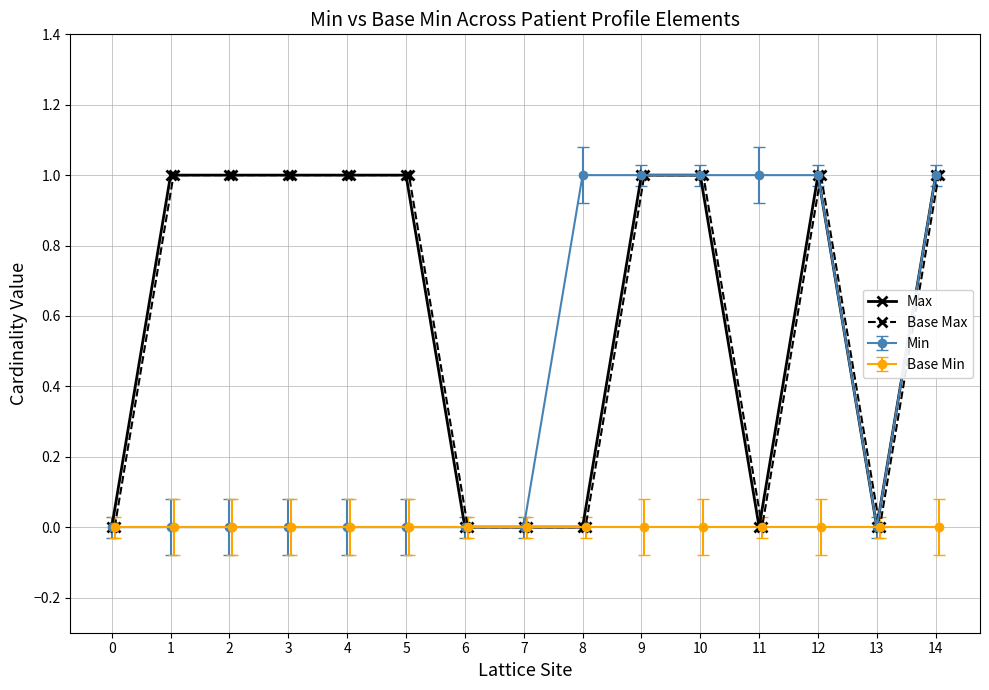

How many values in the Base Max series are below 1?

6